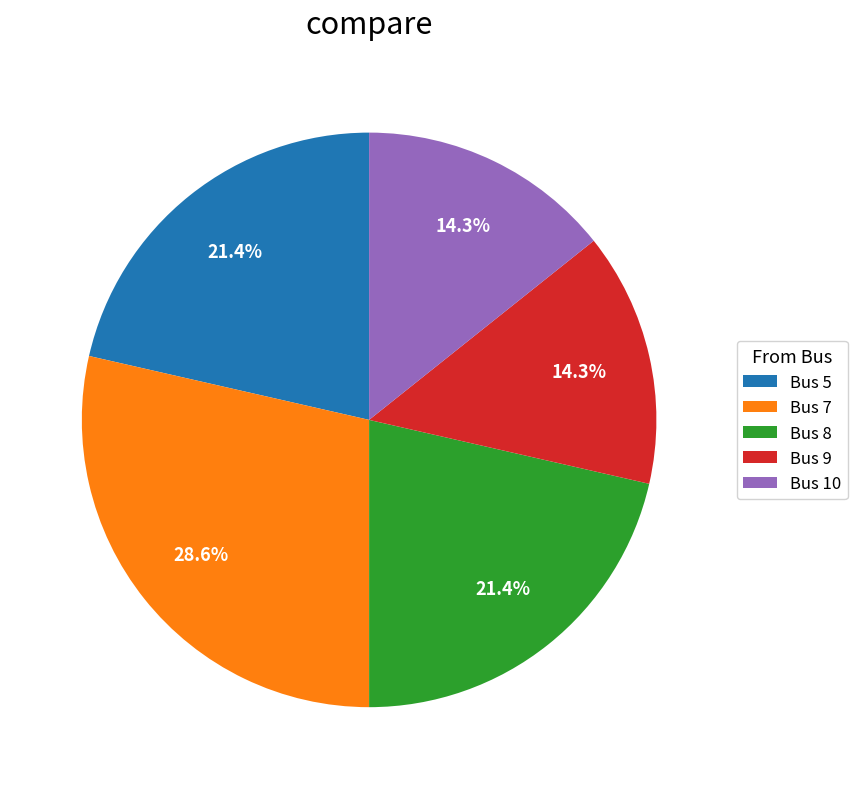

Is there a majority slice in this chart?

No